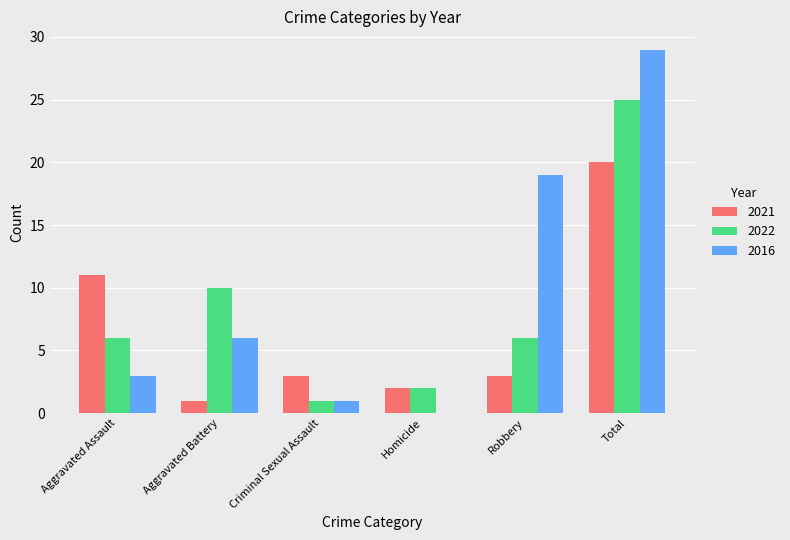

Where is 2016 nearest to the value 14?

Robbery